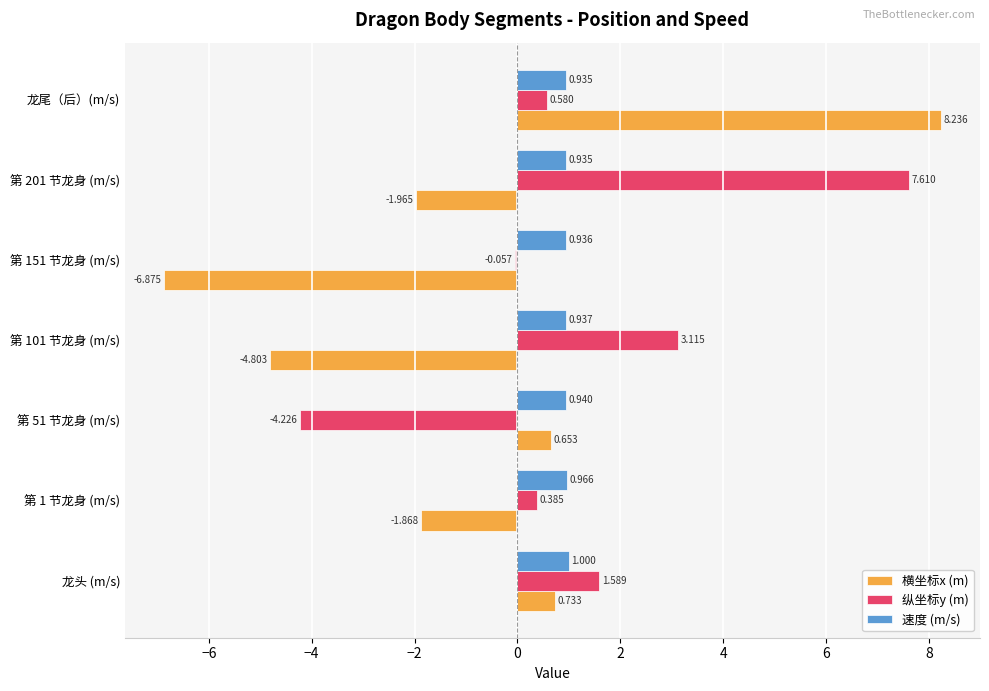

Which series changed the most between 第 101 节龙身 (m/s) and 龙尾（后）(m/s)?

横坐标x (m)